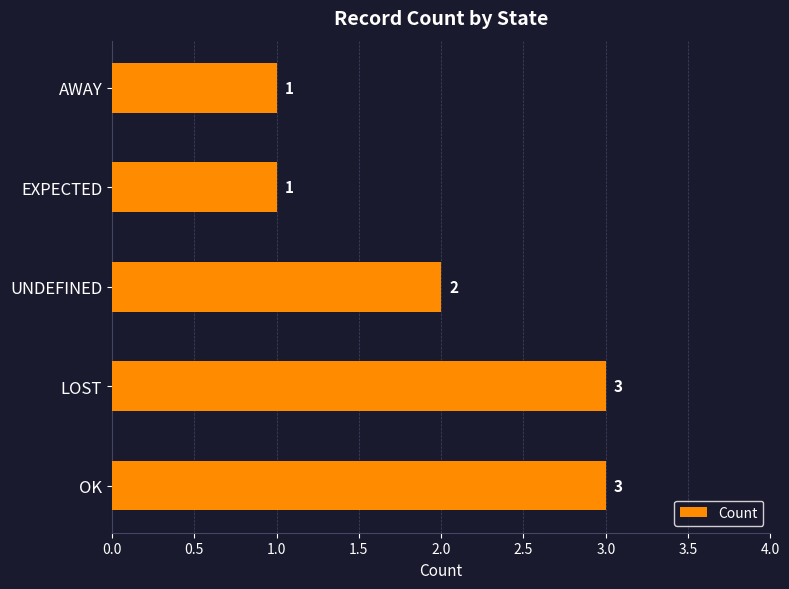

What is the ratio of the value at OK to the value at LOST?

1.0